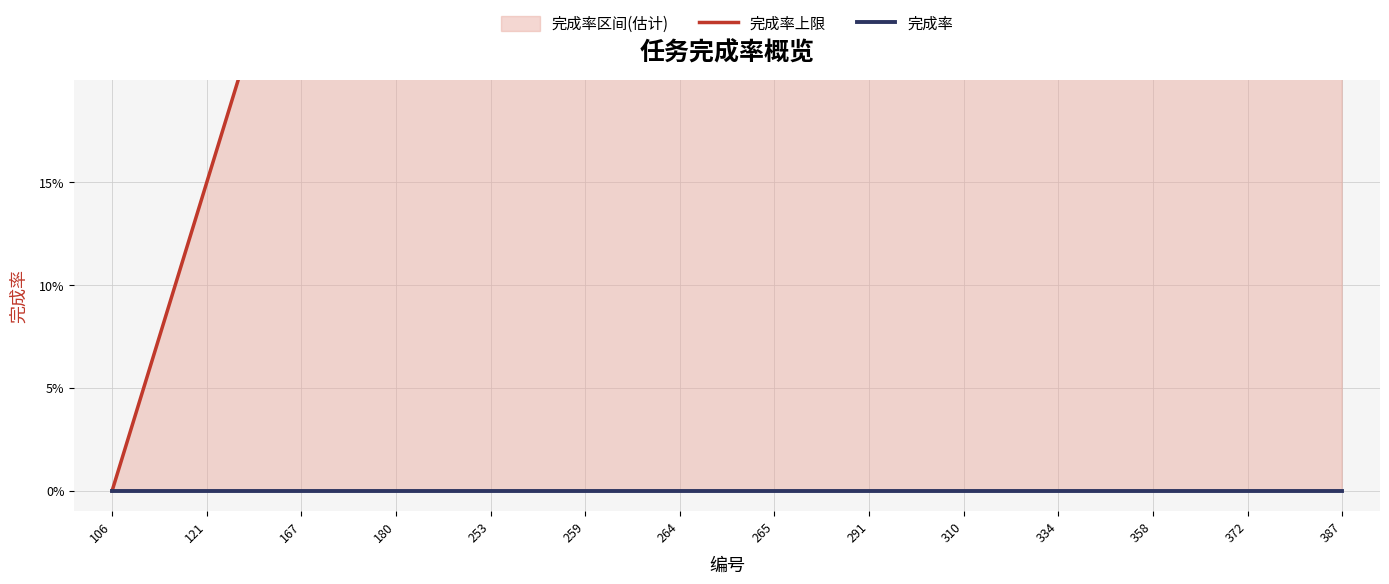

At which category is the sum across all series the highest?

387